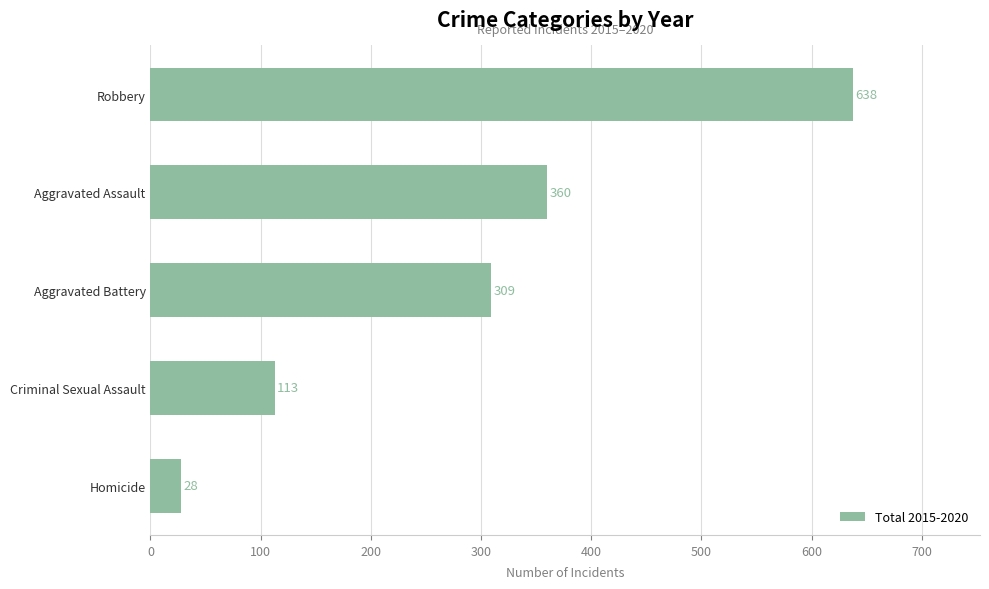

How many bars are there in total?

5